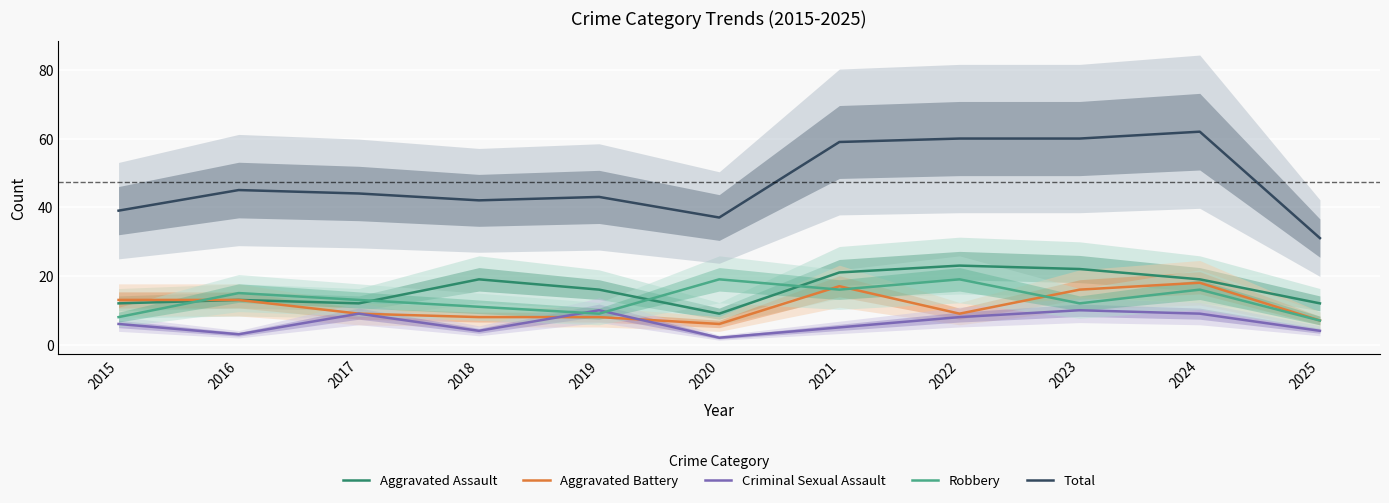

What is the sum of the Criminal Sexual Assault values at 2015 and 2022?

14